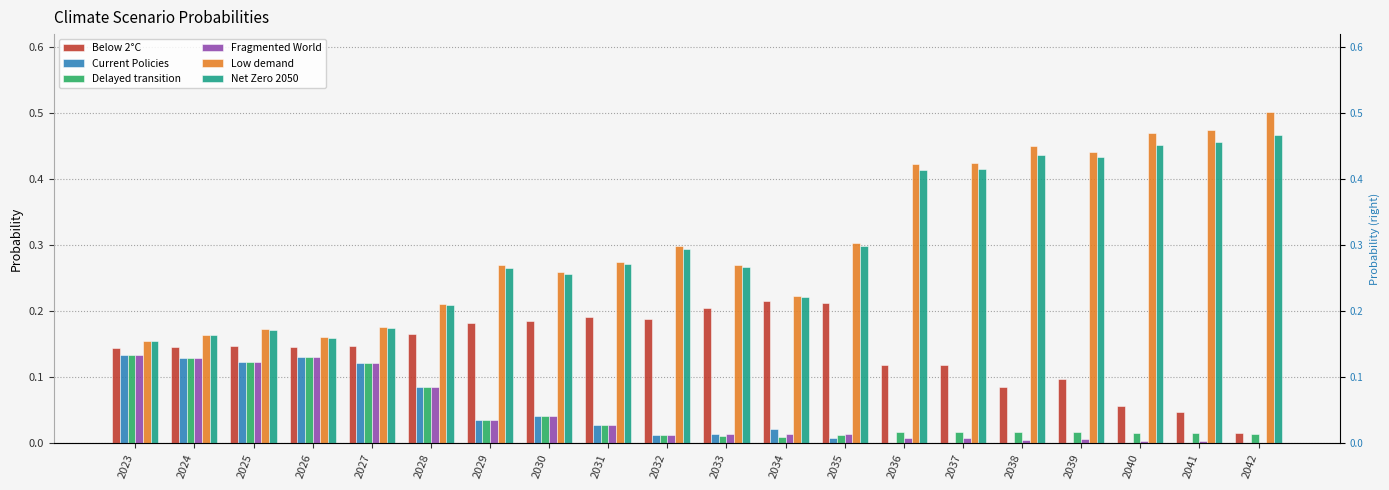

Which series has the widest spread of values?

Low demand